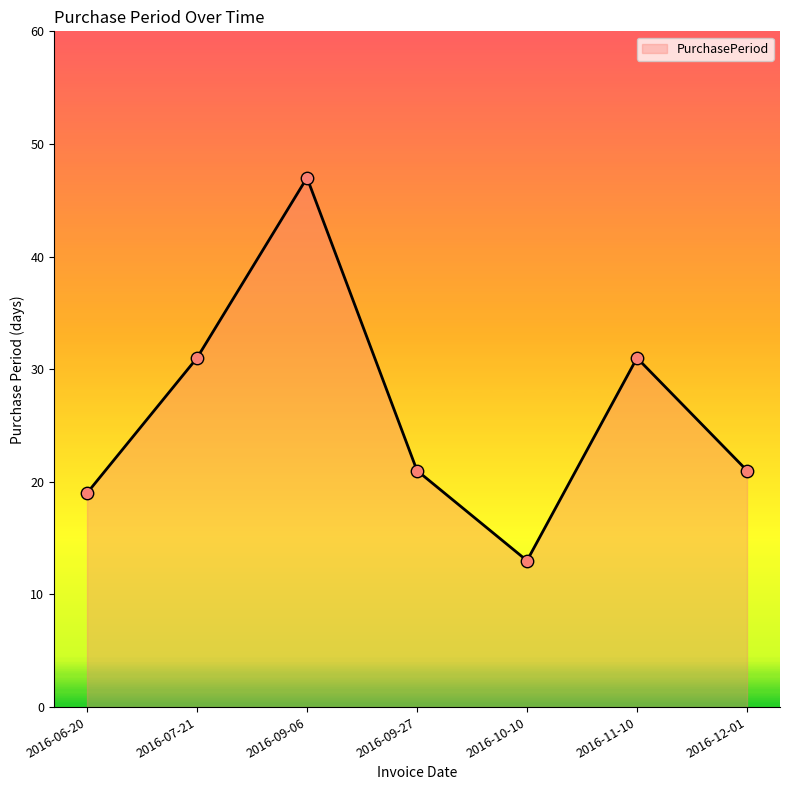

Which has a higher value, 2016-09-27 or 2016-06-20?

2016-09-27